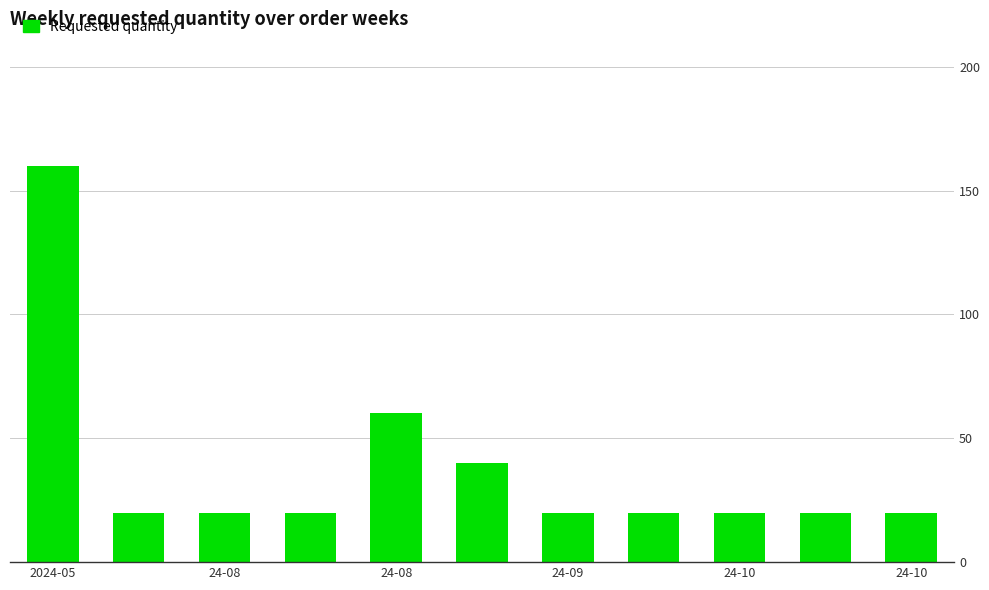

What is the difference between the second highest and minimum values?

40